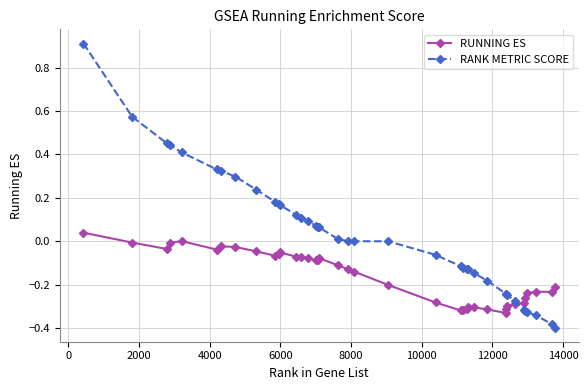

Count the number of categories in the chart.

40